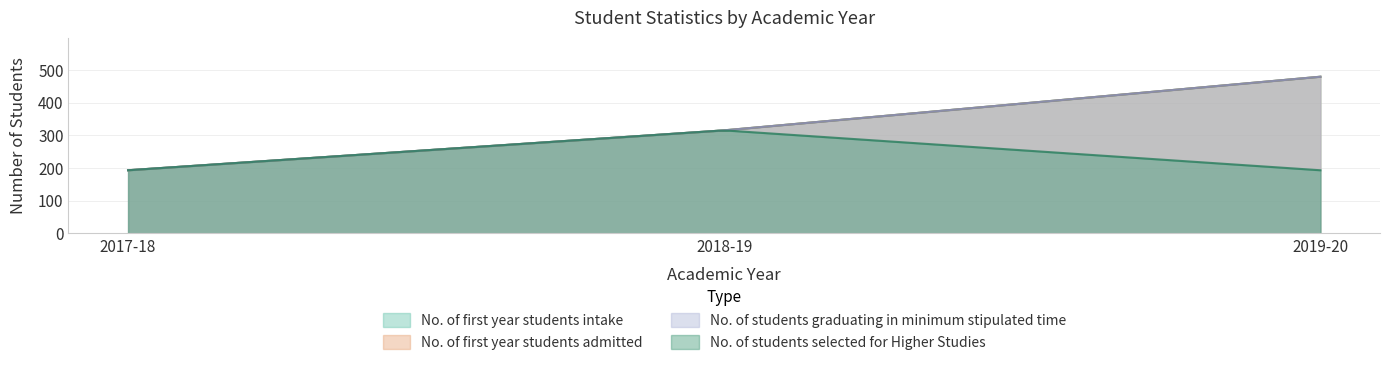

What is the value of the No. of first year students admitted point at the 1st from the left?

193